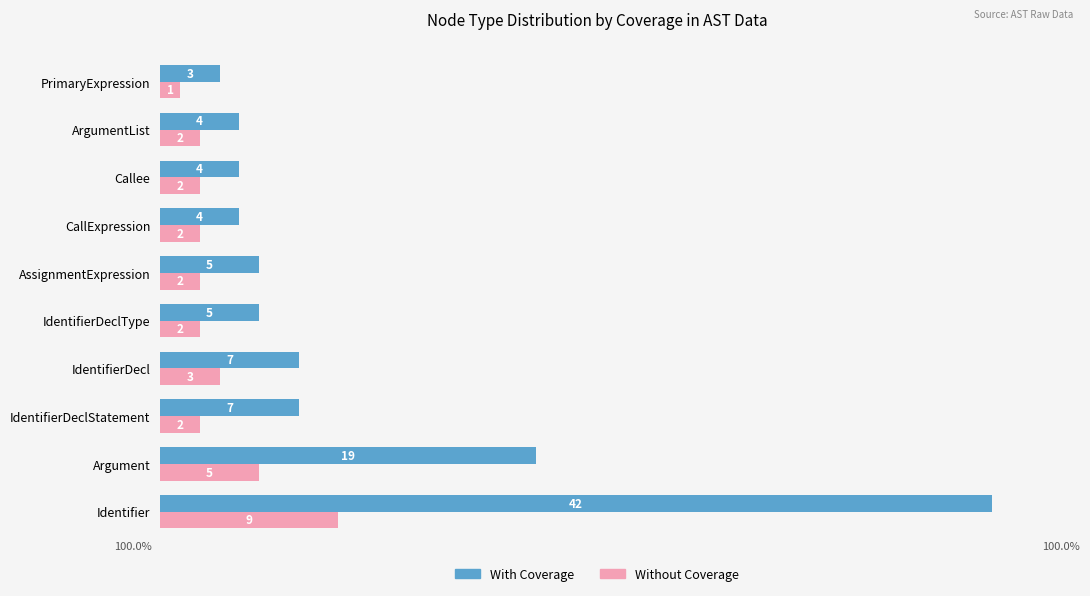

What is the difference between the Without Coverage values at CallExpression and Argument?

3